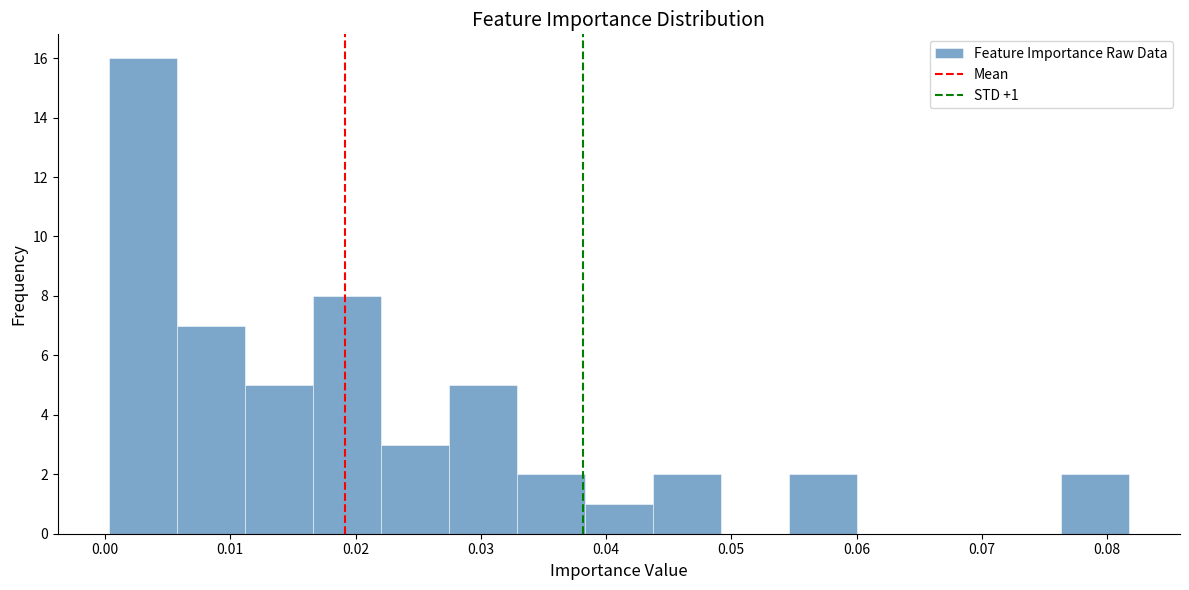

Over which range of the x-axis is the bar tallest?

0.000 to 0.006